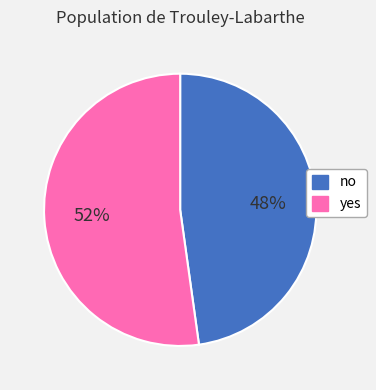

Which has a higher value, no or yes?

yes